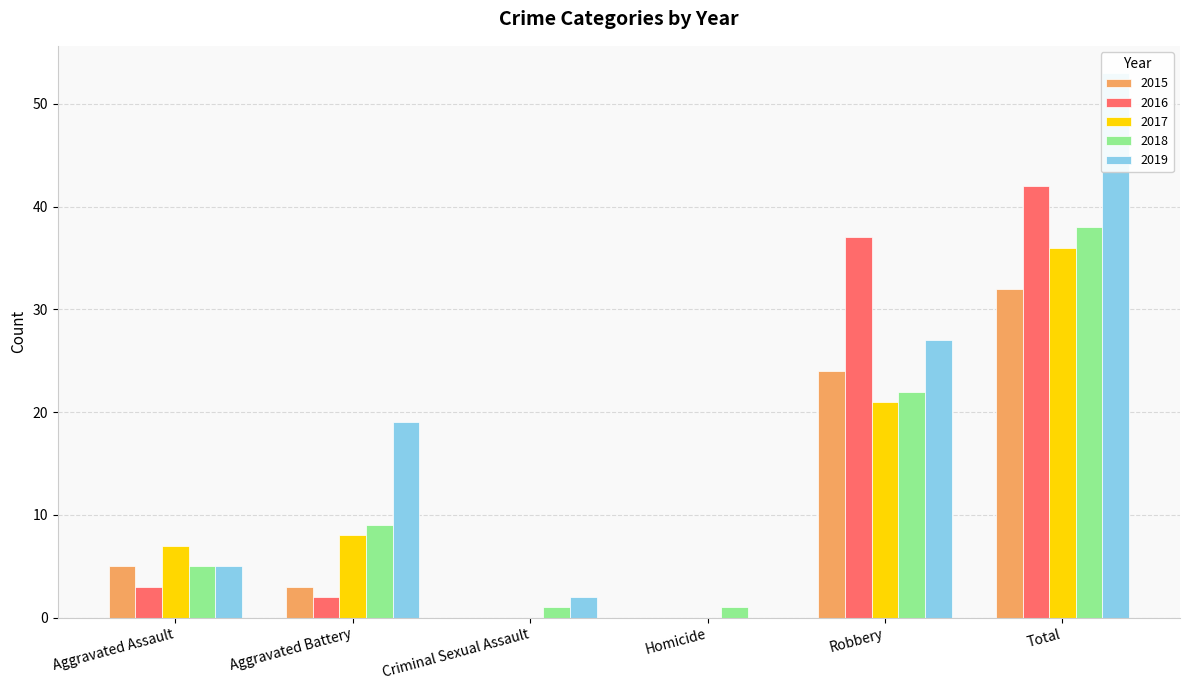

How many categories are shown in the chart?

6